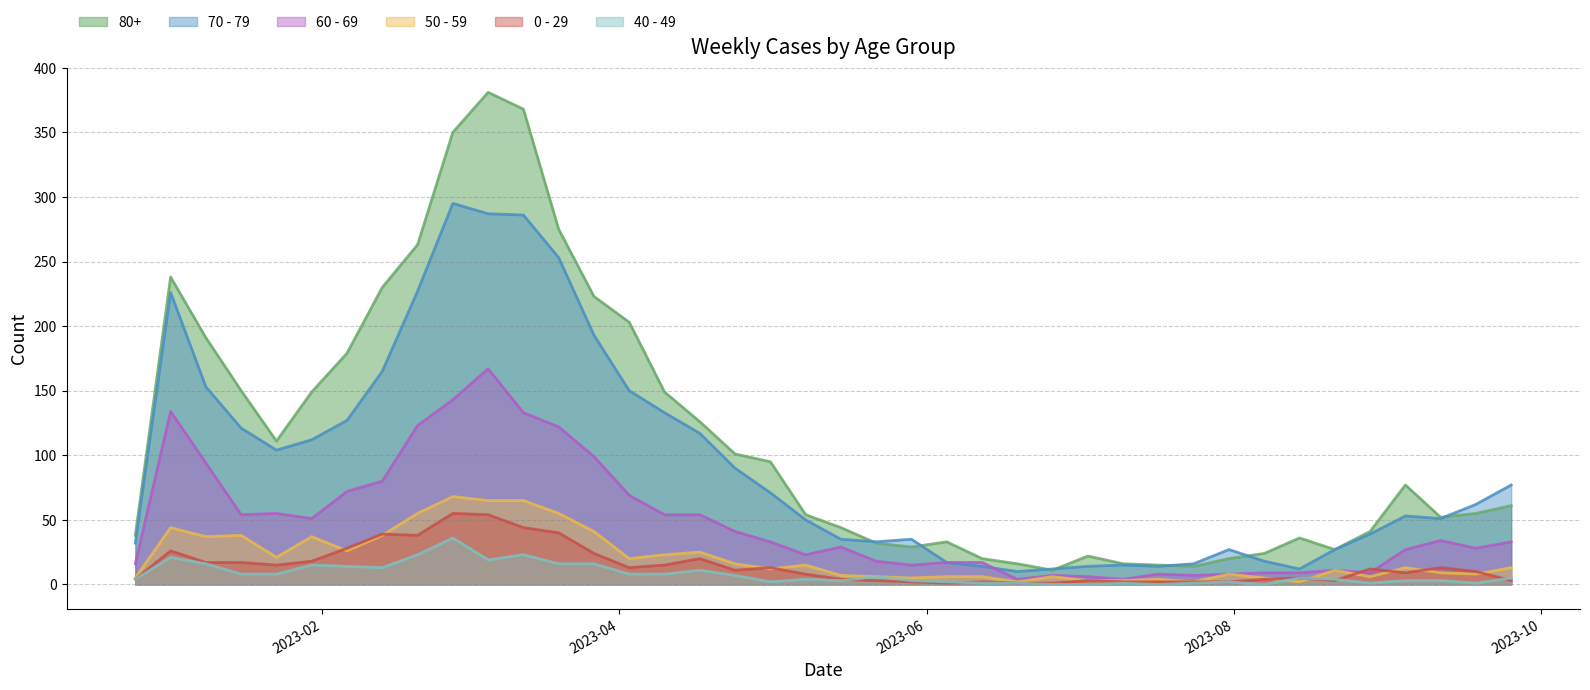

True or false: 50 - 59 has a value of 4 at 2023-08-14.

False